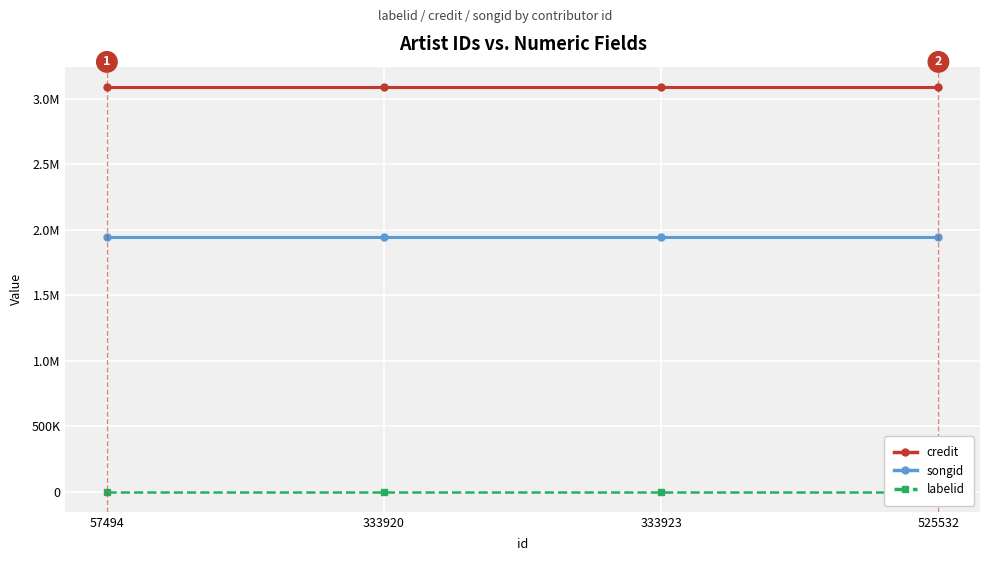

Which category has the highest value in the credit series?

57494